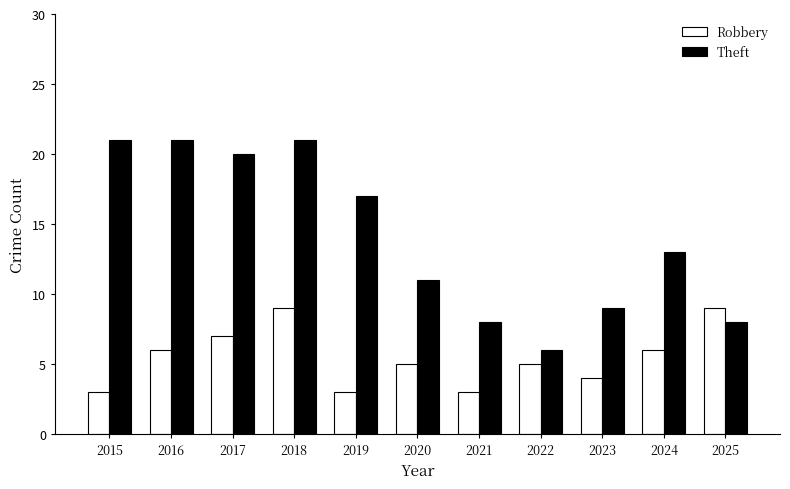

At which category is the sum across all series the highest?

2018